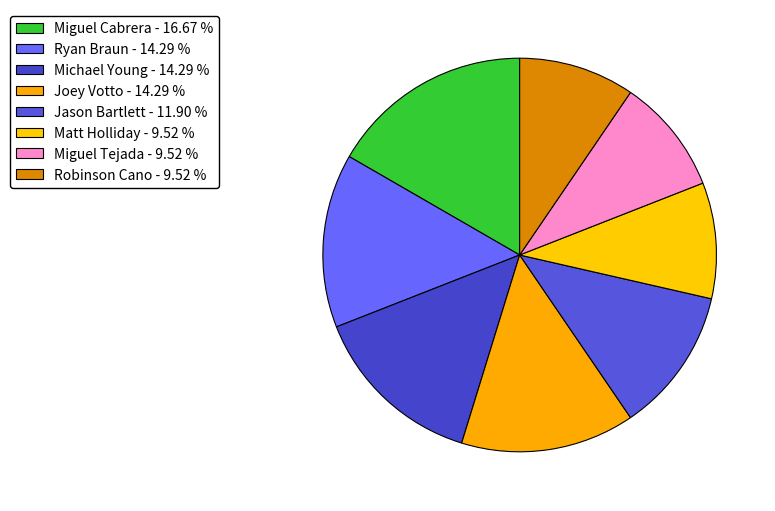

How many slices are in this pie chart?

8